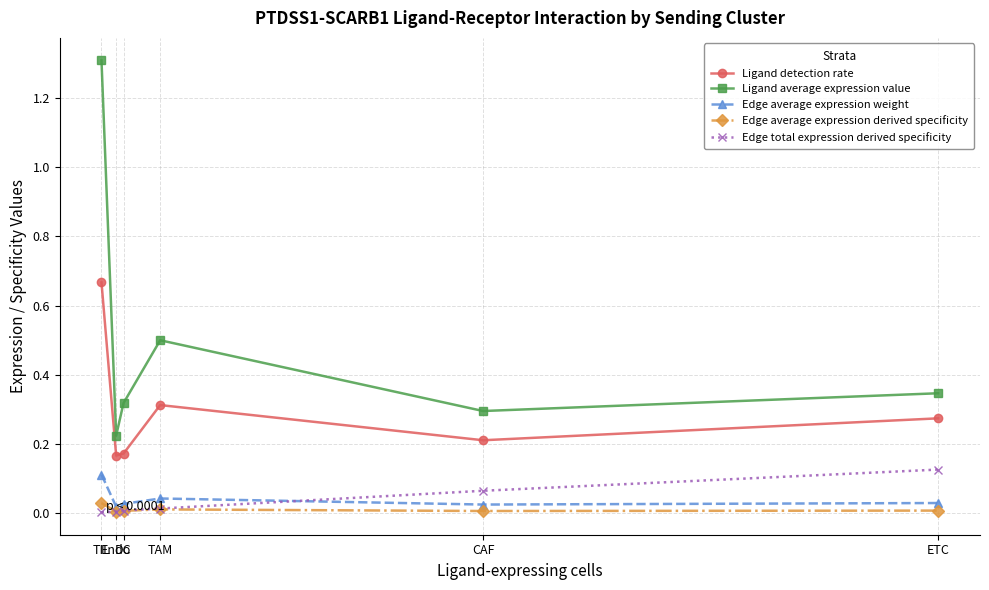

The Edge total expression derived specificity series shows 0.1 at ETC. True or false?

True